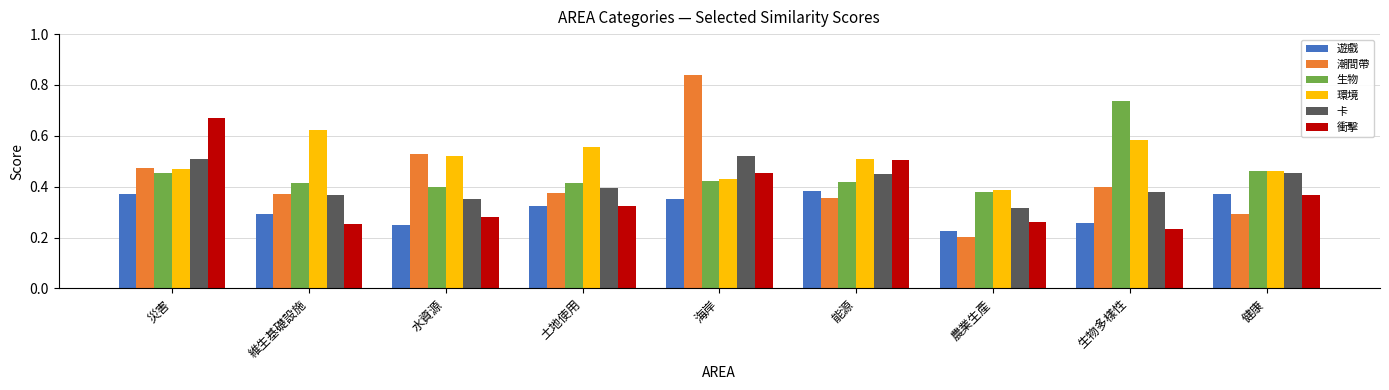

What is the sum of all 生物 values?

4.1